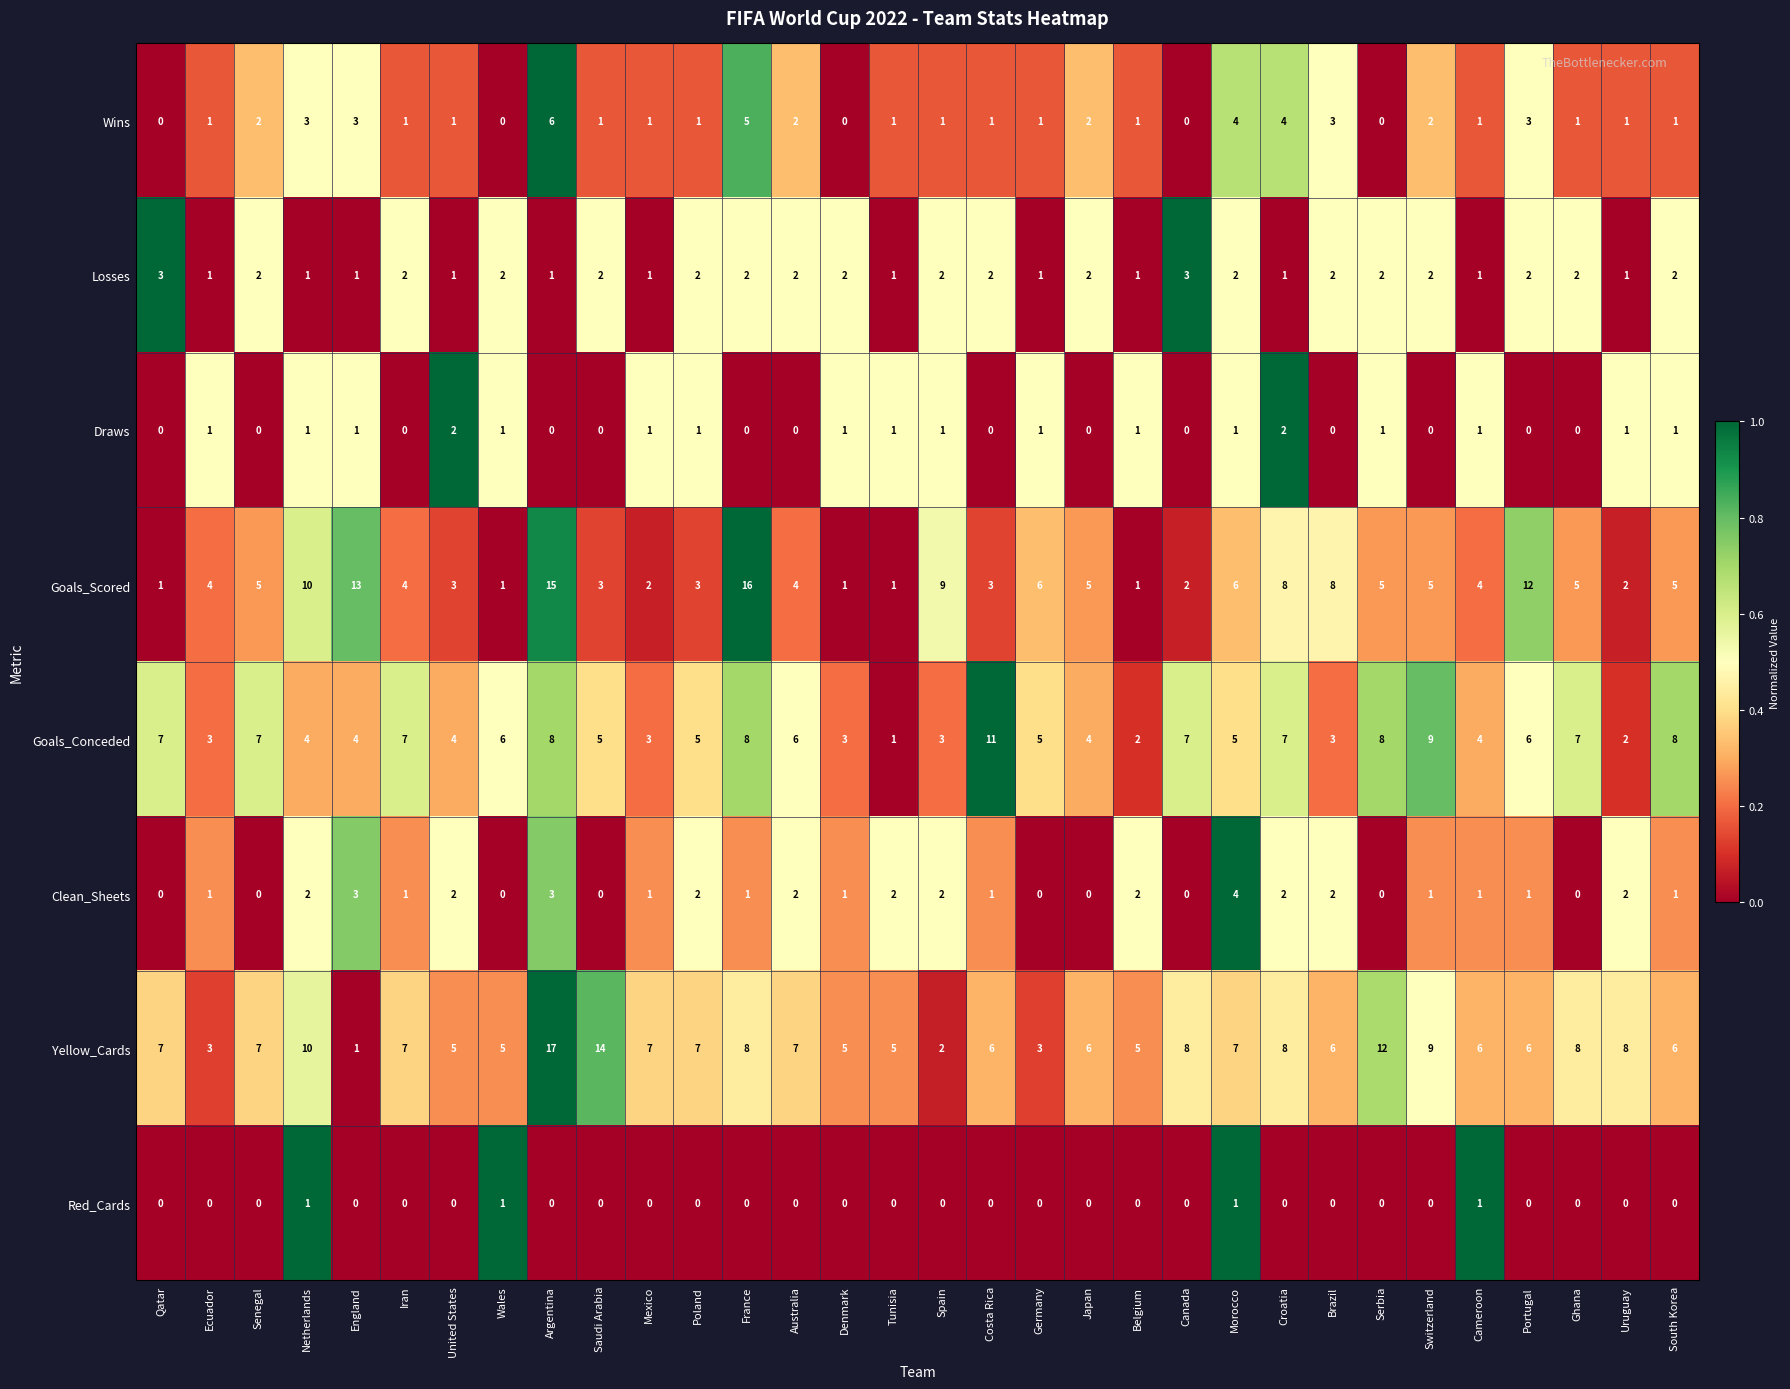

What is the approximate value of Goals_Scored at Cameroon?

4